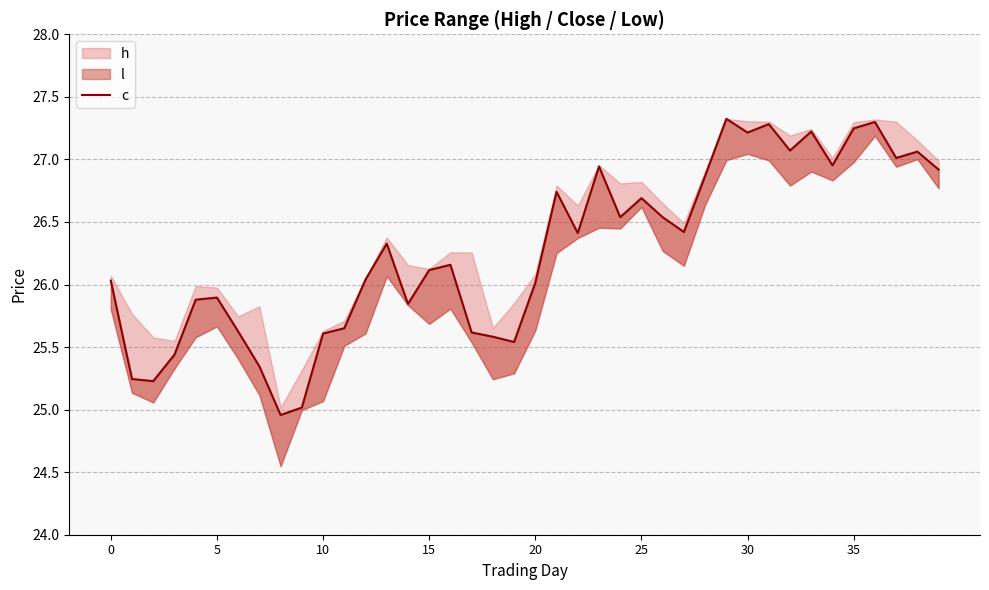

What is the value of the 12th point from the left?

25.7